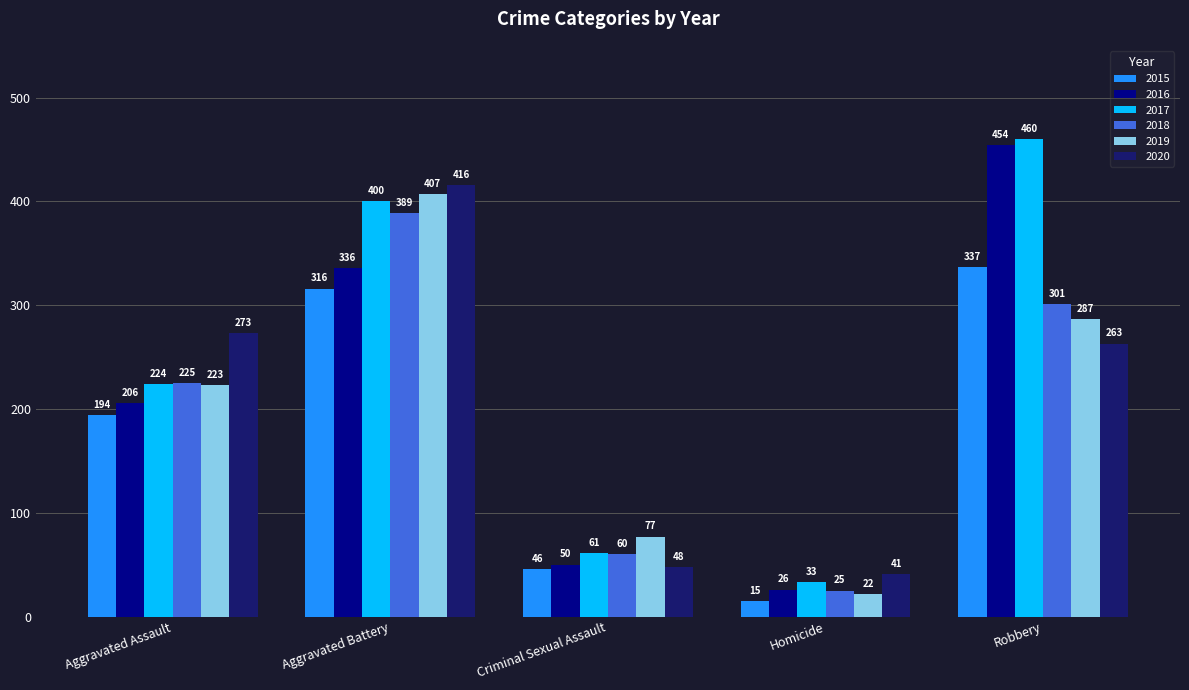

What is the label of the 4th bar from the right?

Aggravated Battery